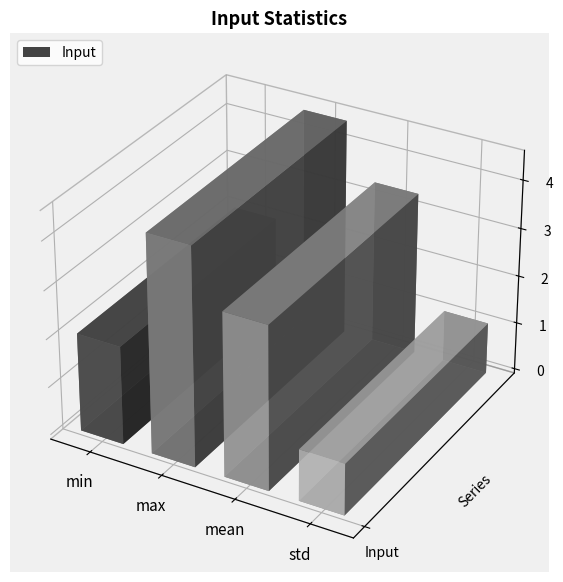

Reading left to right, extract all data points from this chart.

2.0	4.5	3.4	1.1